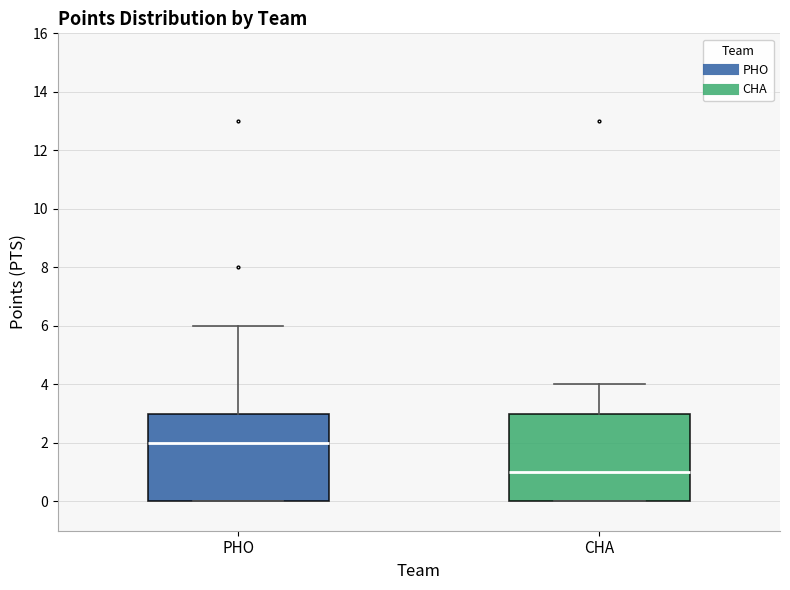

Where is the lower edge of the box for PHO on the y-axis? The values are not printed on the chart, so give them approximately, as read against the axis.

0